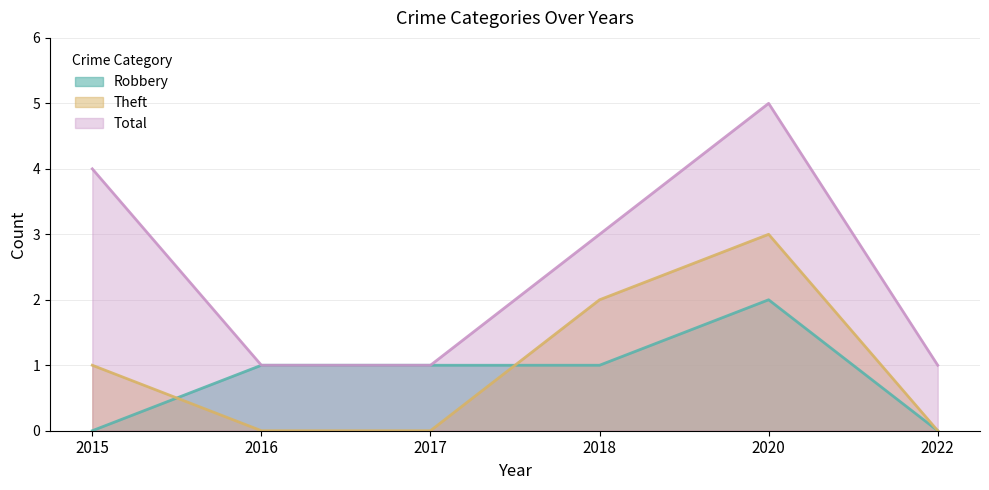

True or false: Robbery and Total cross at least once.

False